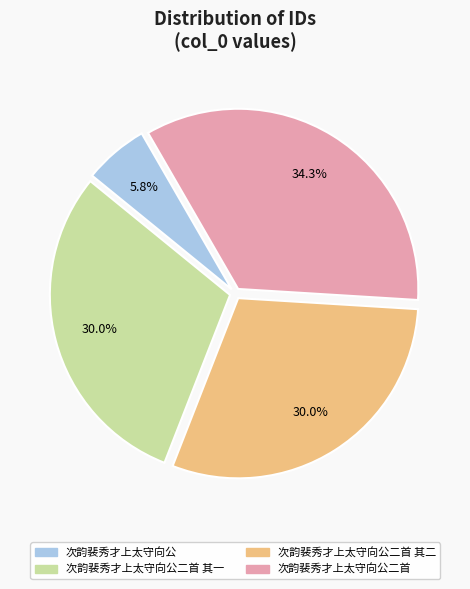

Is there a majority slice in this chart?

No